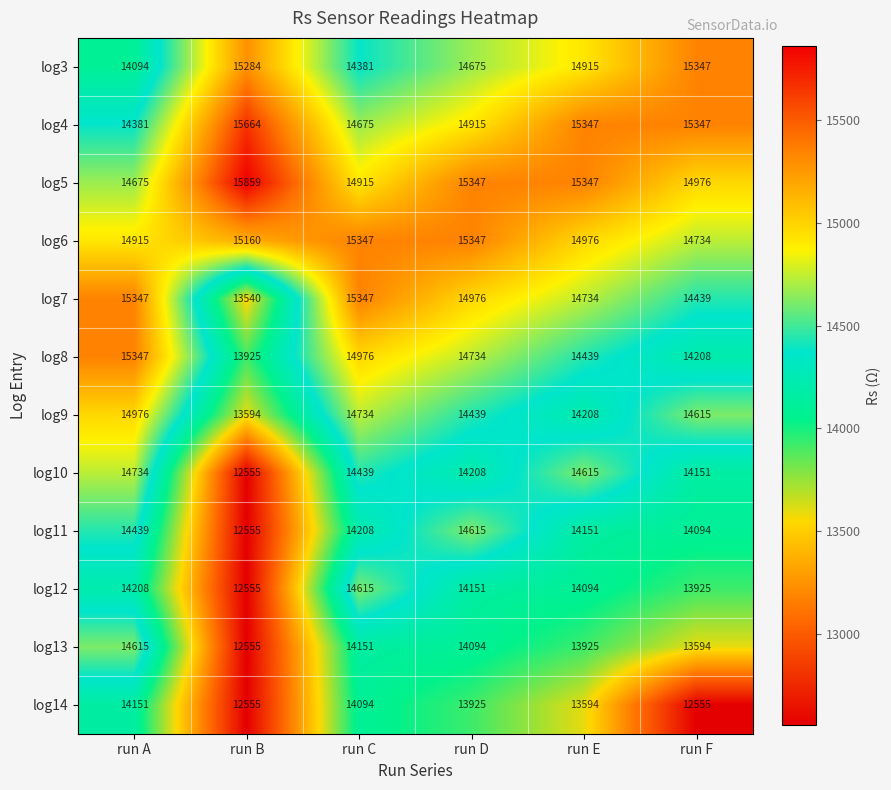

What is the total value across all series at run D?

175426